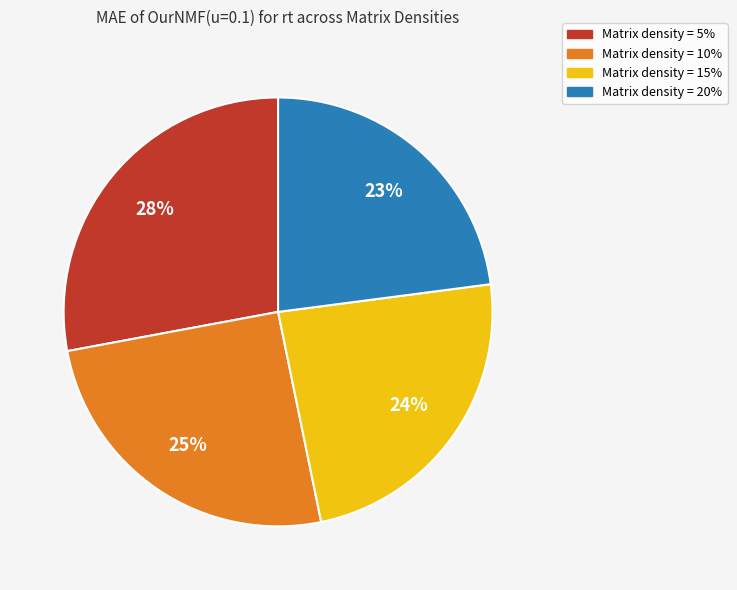

To the nearest percent, what percentage of the pie is Matrix density = 5%?

28%